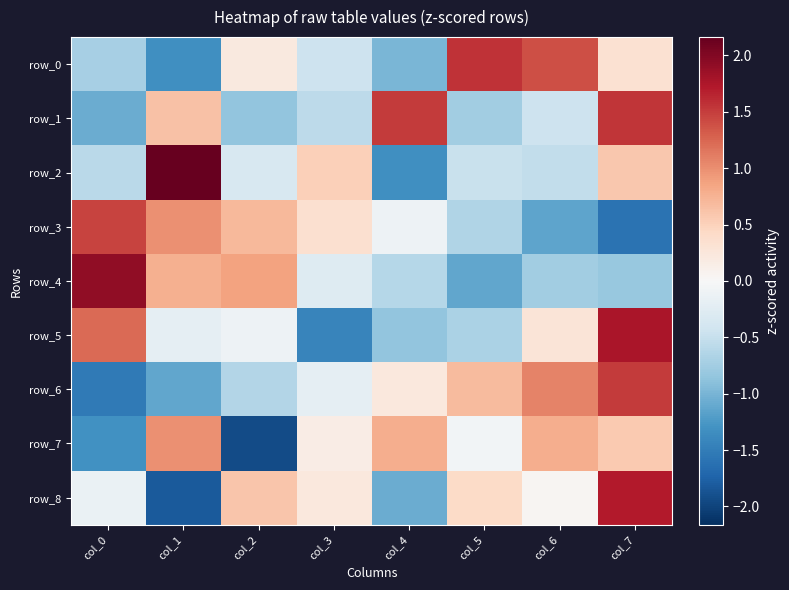

At which category does the chart reach its minimum across all series?

col_2